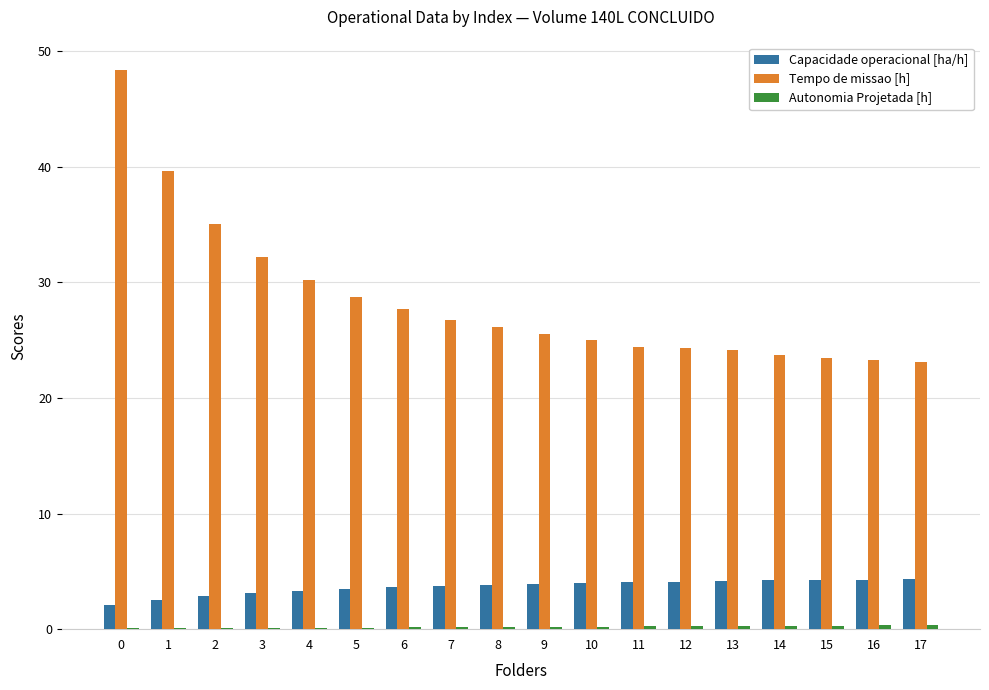

Which series has the largest total across all categories?

Tempo de missao [h]